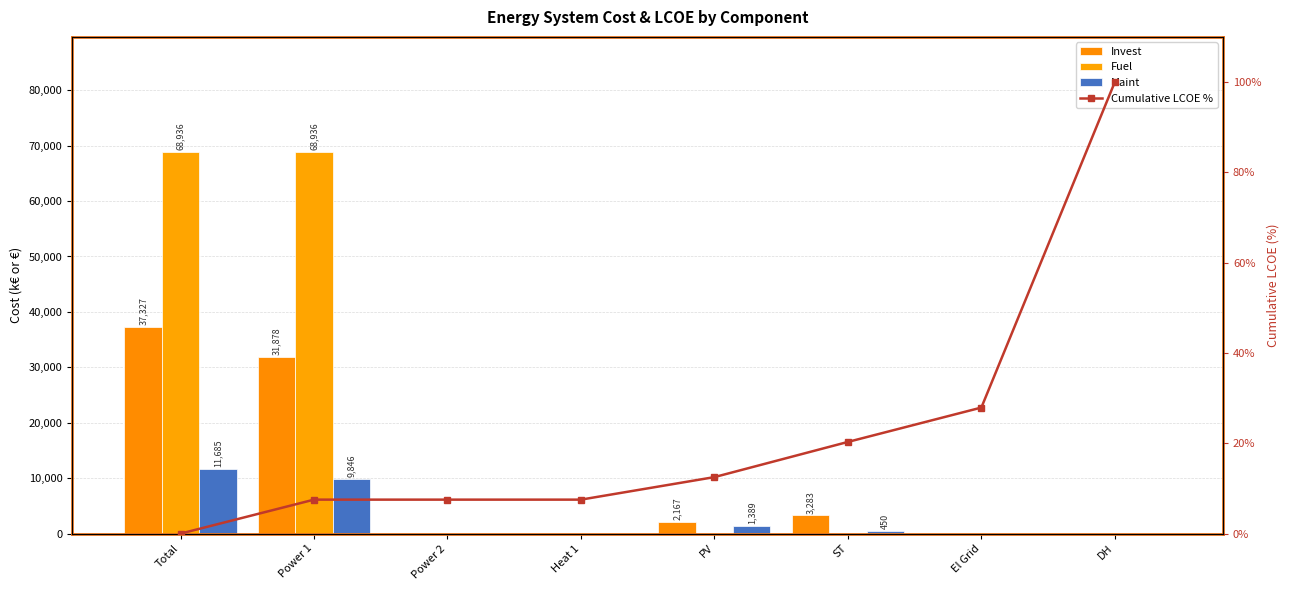

What are all the series names shown in the legend?

Invest, Fuel, Maint, Cumulative LCOE %